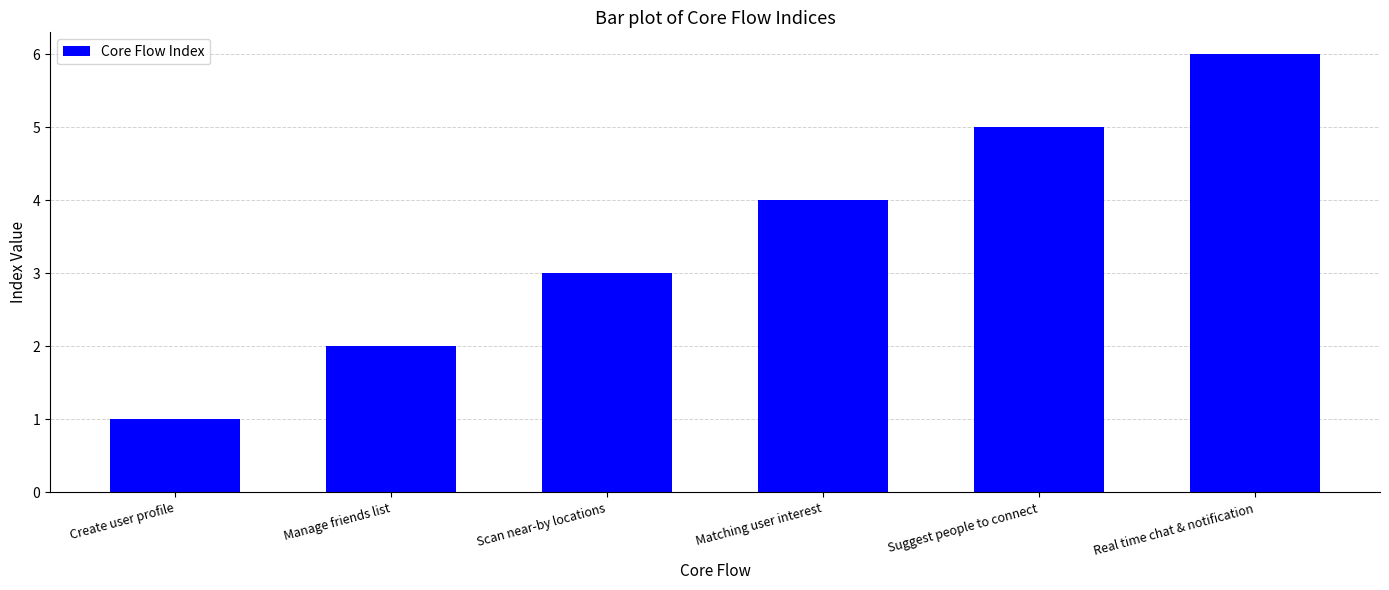

What is the change in value from Create user profile to Suggest people to connect?

+4